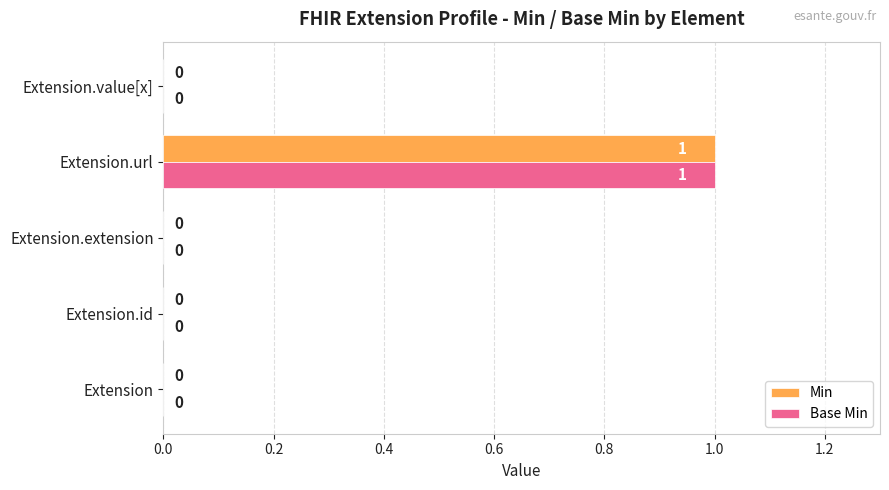

How many Base Min values are between 0 and 1?

5